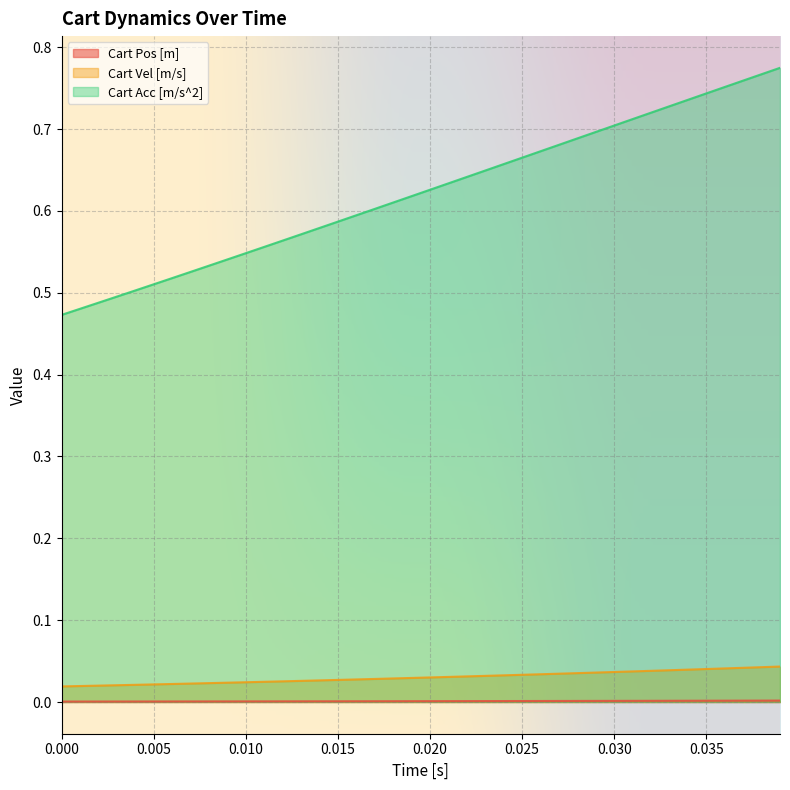

Which series has the largest total across all categories?

Cart Acc [m/s^2]